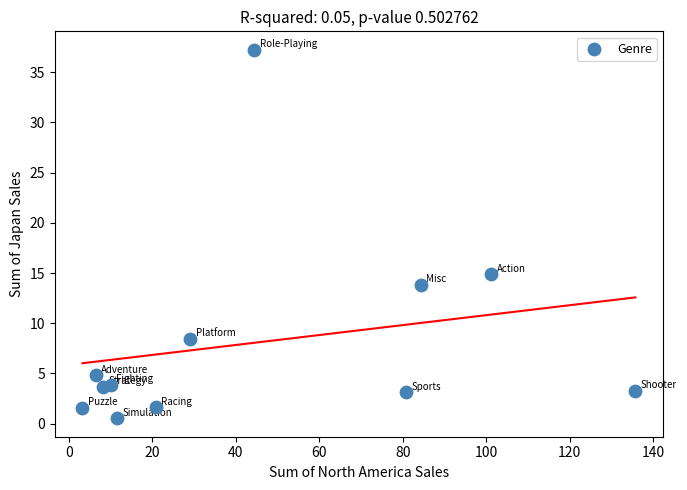

What Y value in the scatter plot is closest to 18?

14.9